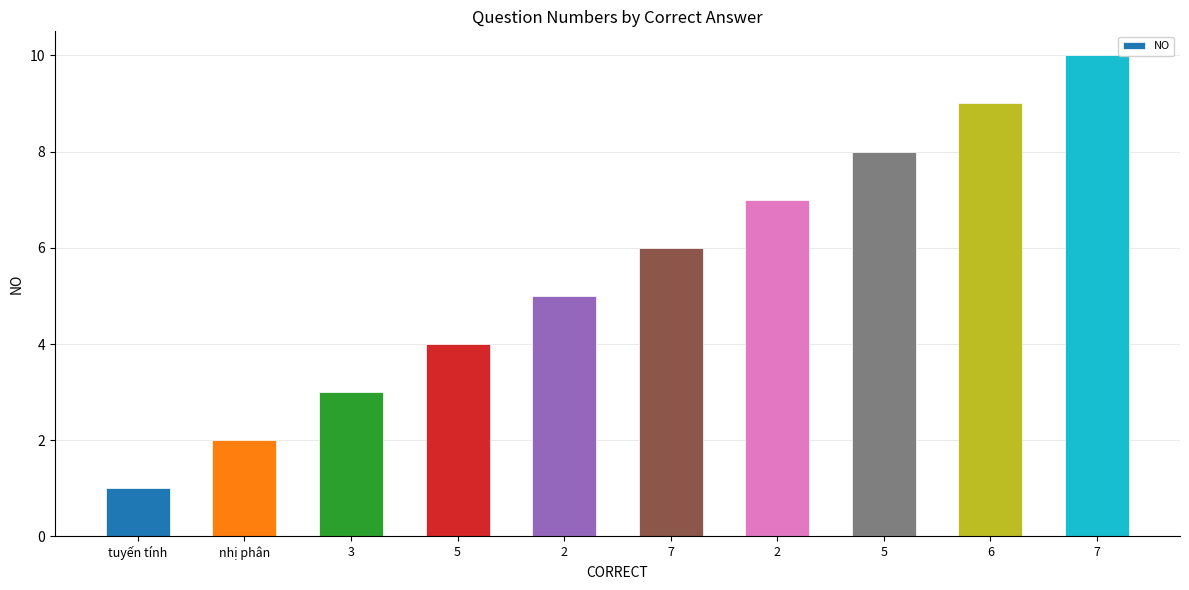

What is the ratio of the value at 5 to the value at 7?

1.3